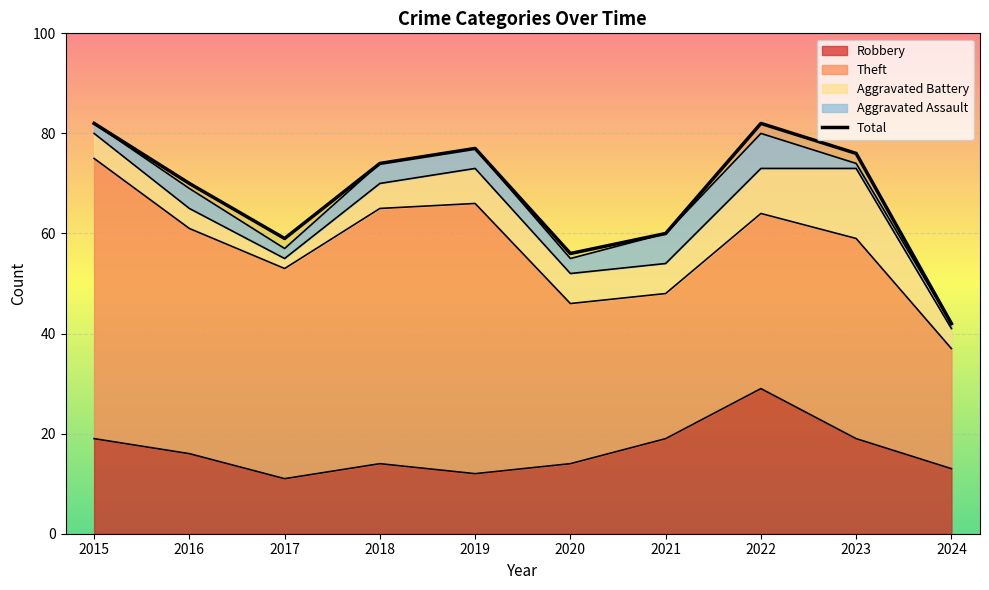

True or false: there are more than 1 points higher than both neighbors.

True